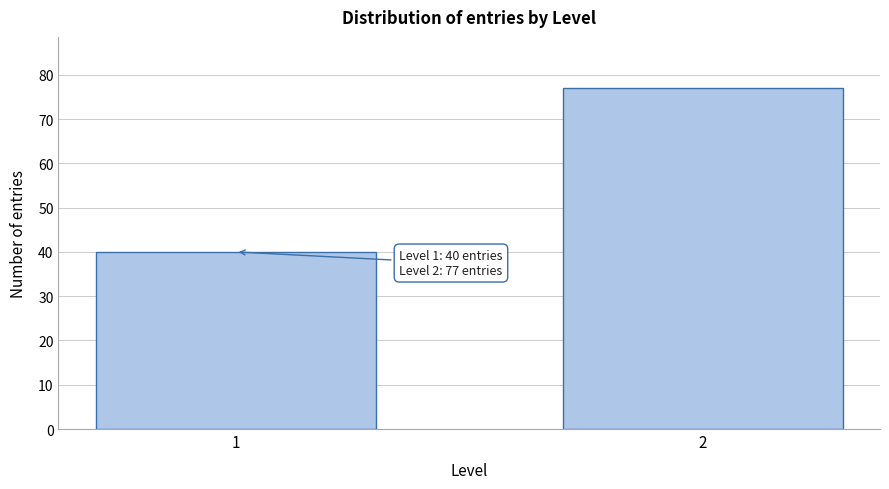

Reading left to right, transcribe all the data shown in this chart.

1=40	2=77